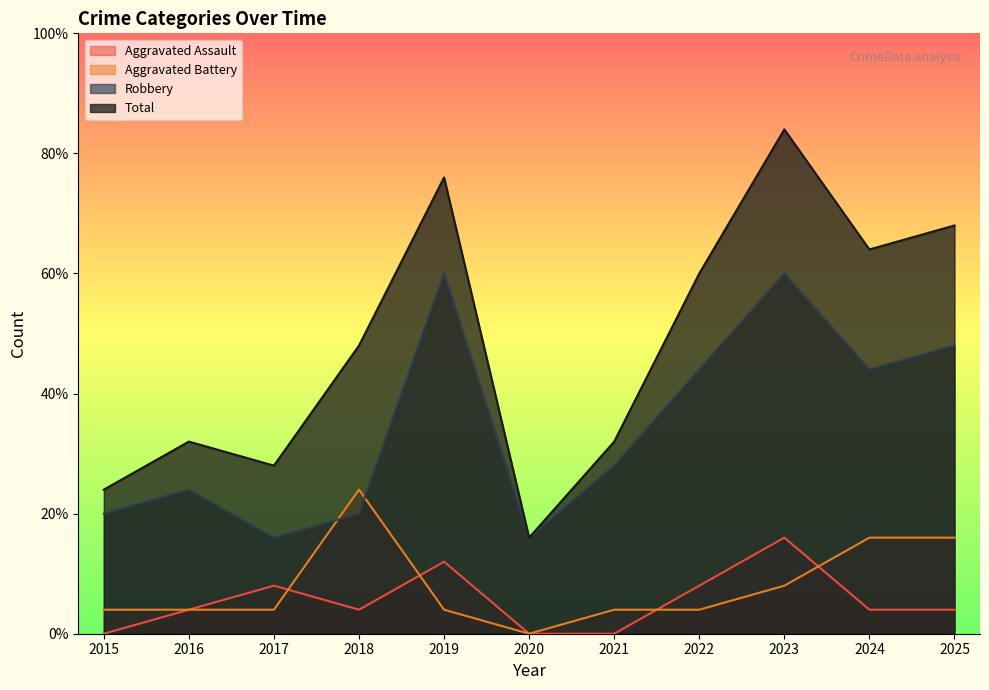

The value of Total at 2019 is 25. True or false?

False